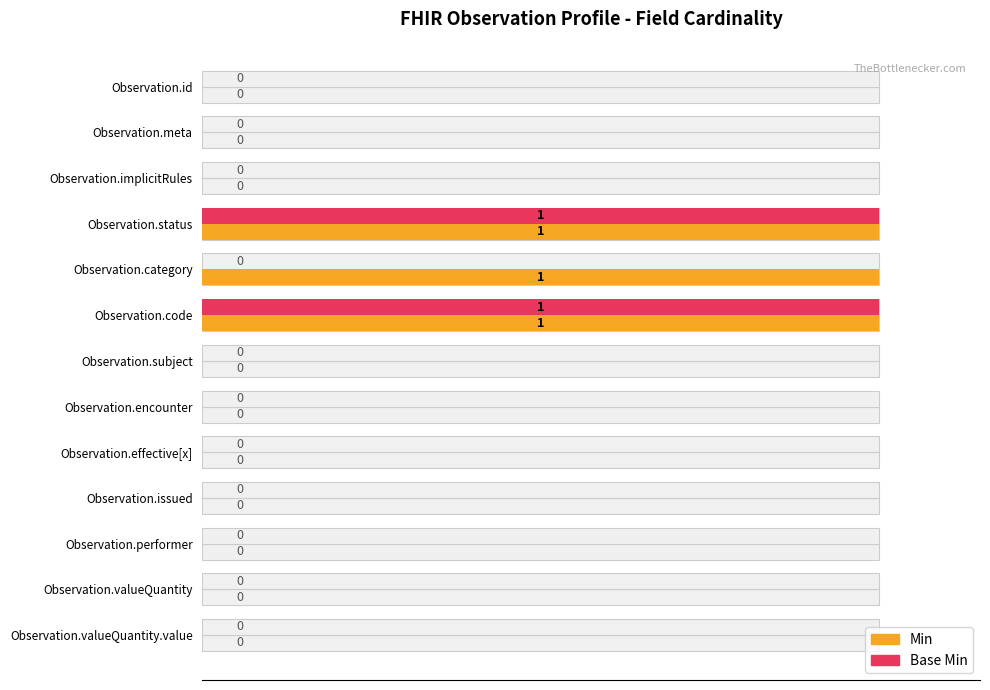

How many bars are there in each group?

2